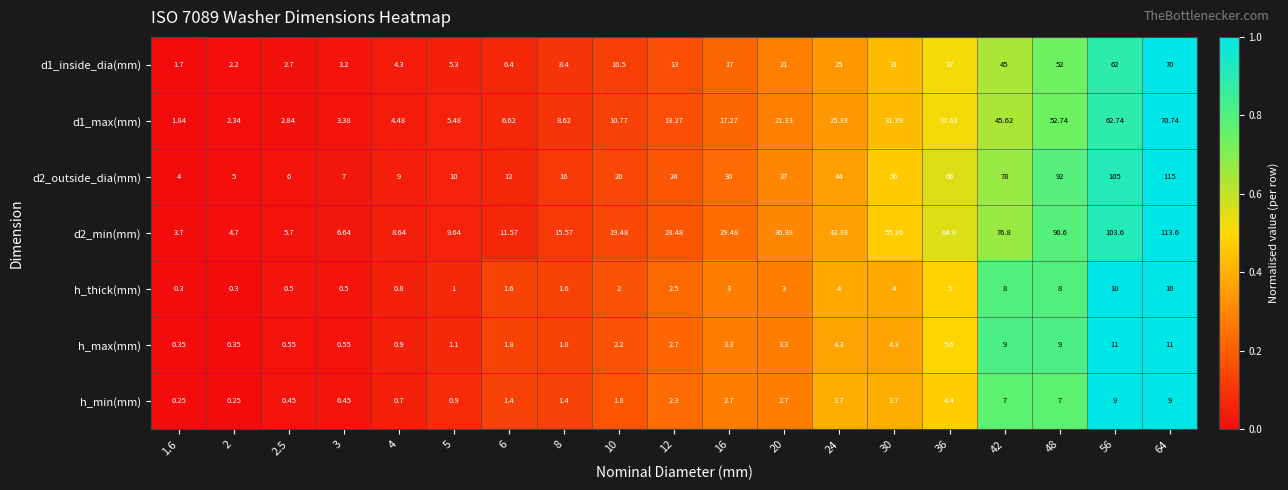

Which series has the largest total across all categories?

d2_outside_dia(mm)